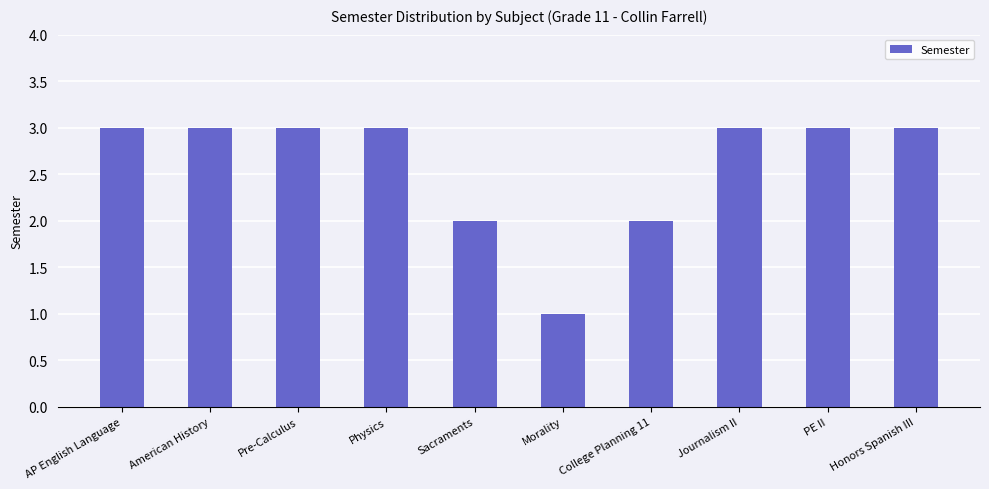

How many bars are there in total?

10